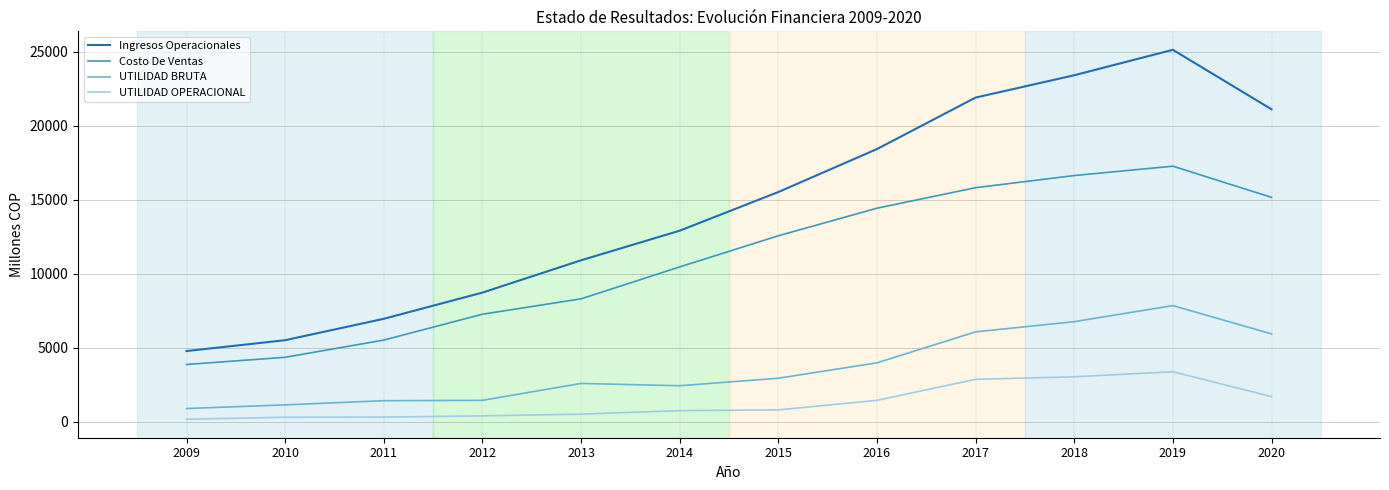

Which series has the largest total across all categories?

Ingresos Operacionales